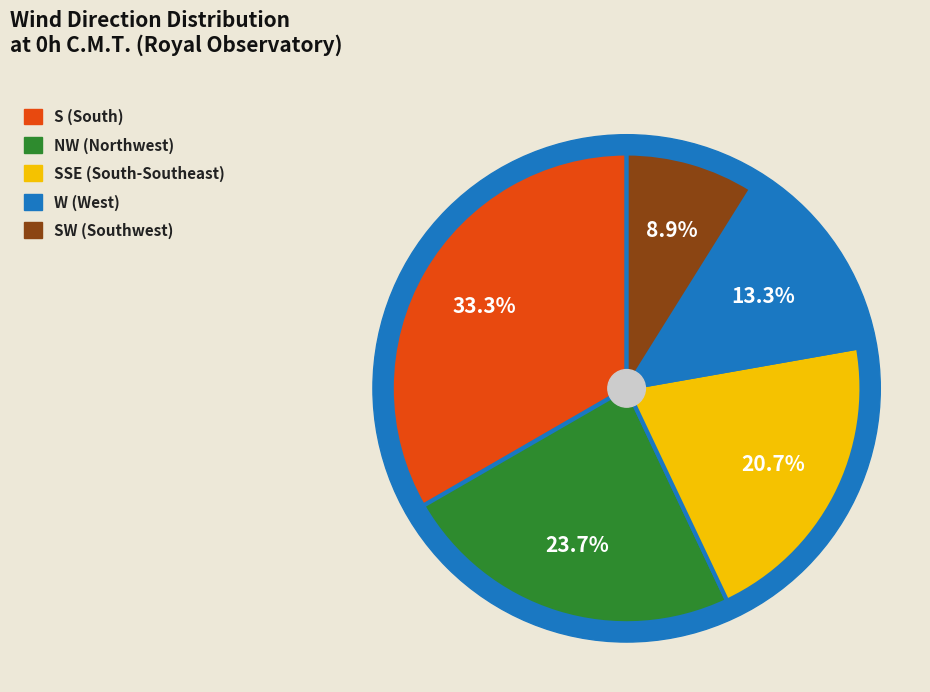

Which slice is the smallest?

SW